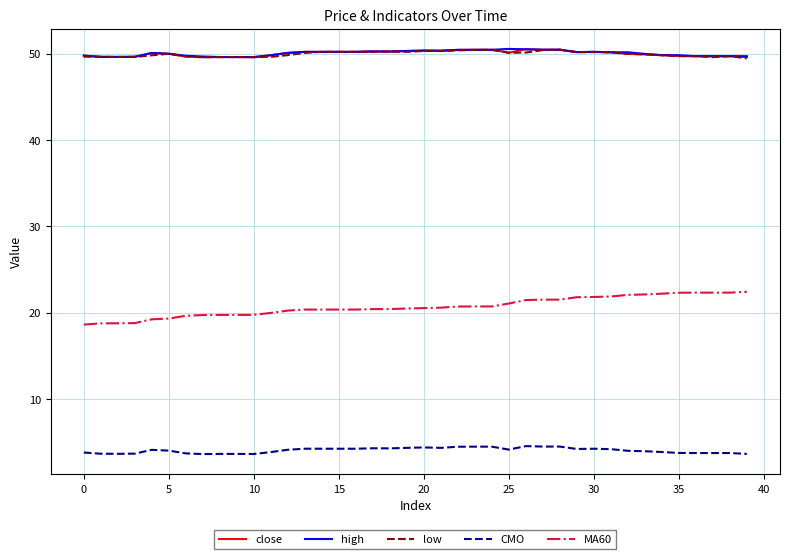

Which series has the widest spread of values?

MA60